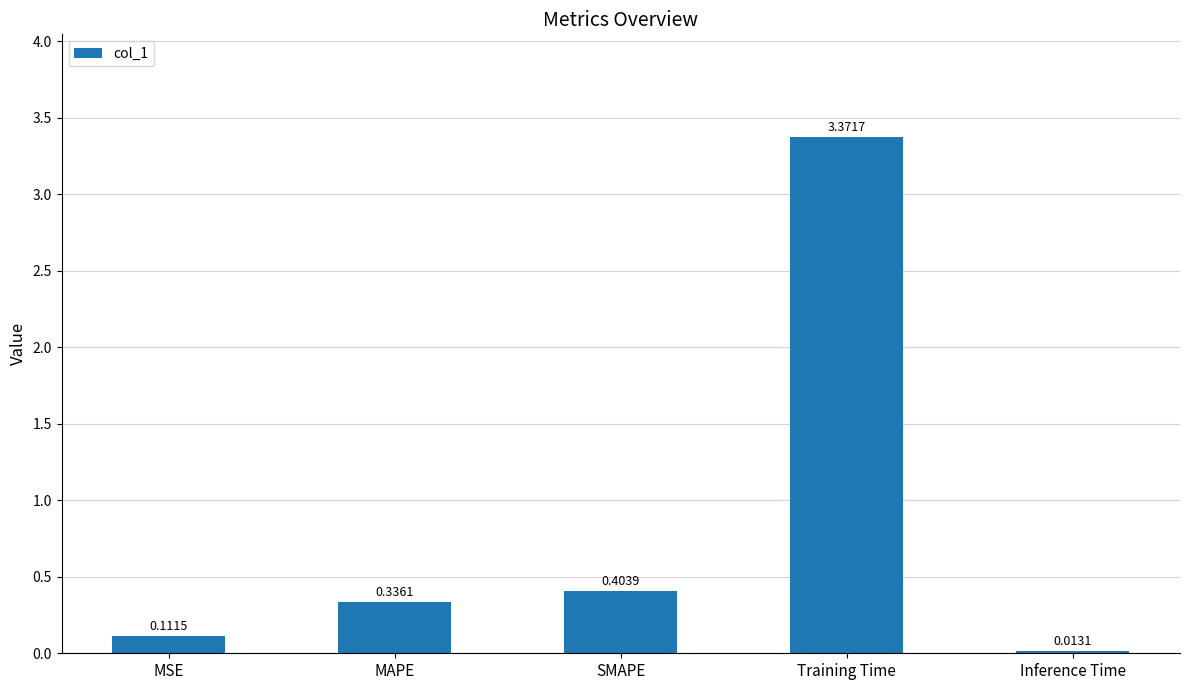

Which label corresponds to the smallest value in the chart?

Inference Time